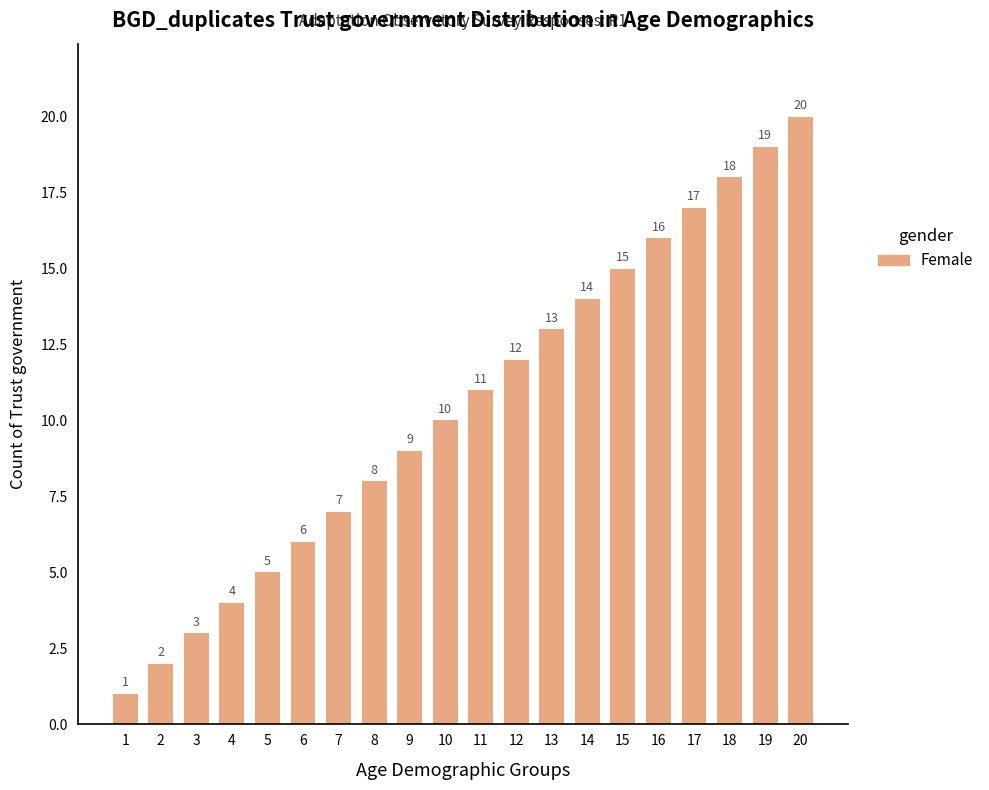

How many data points are less than 11?

10